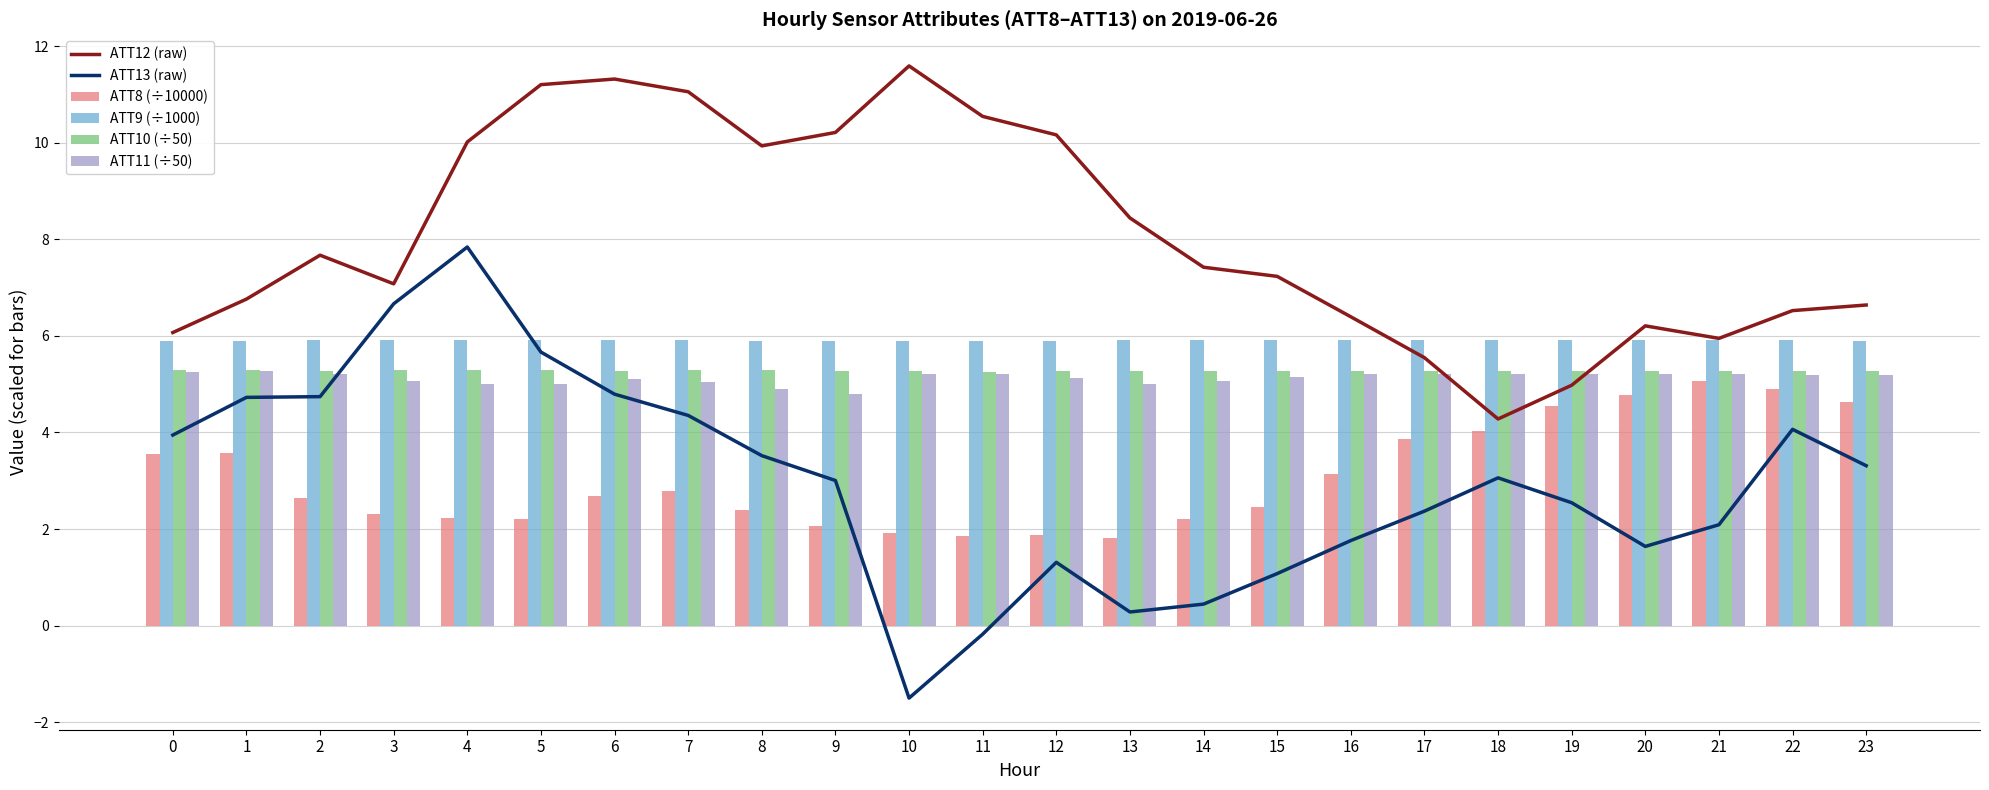

True or false: ATT13 (raw) has a value of 4.1 at 22.

True